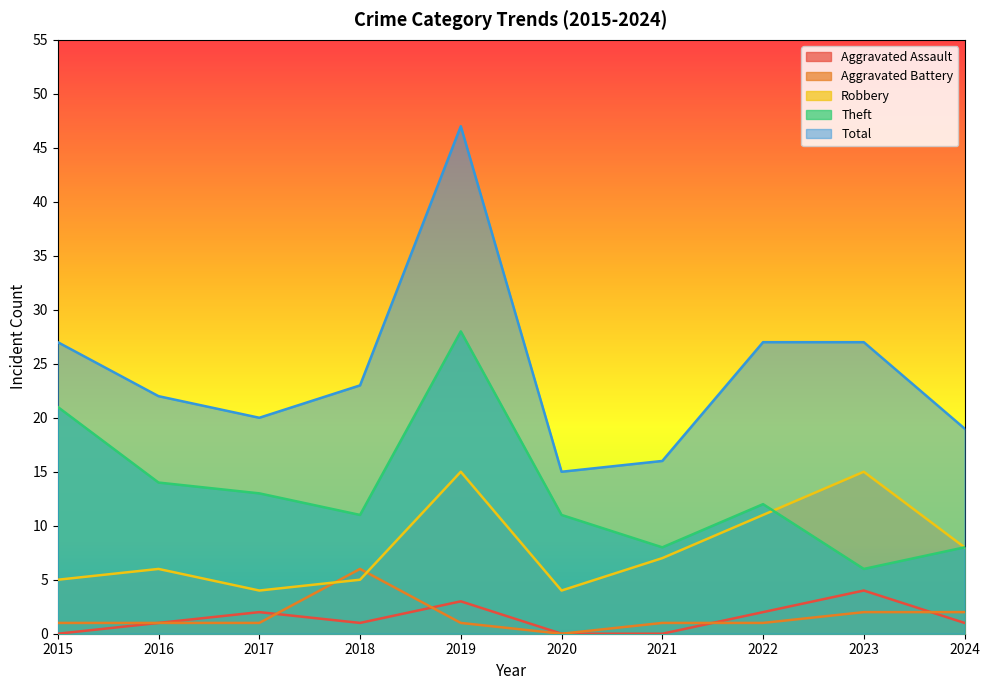

True or false: Total and Aggravated Battery intersect in this chart.

False